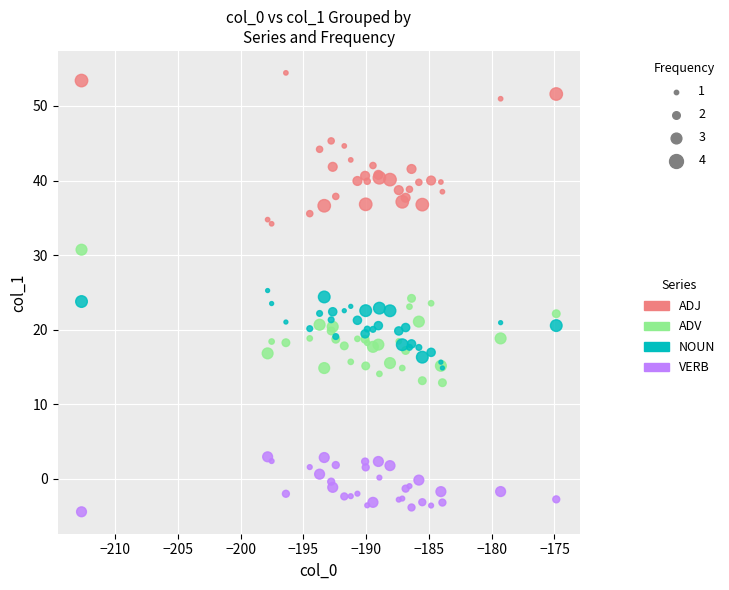

Which series has the largest Y range (max minus min)?

ADJ